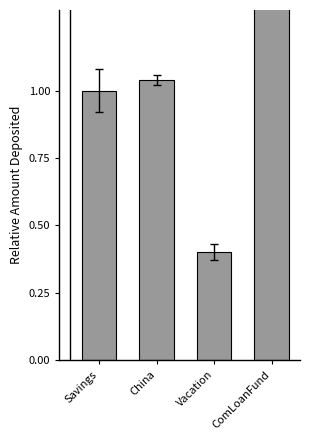

Where does the data first go above 1?

China